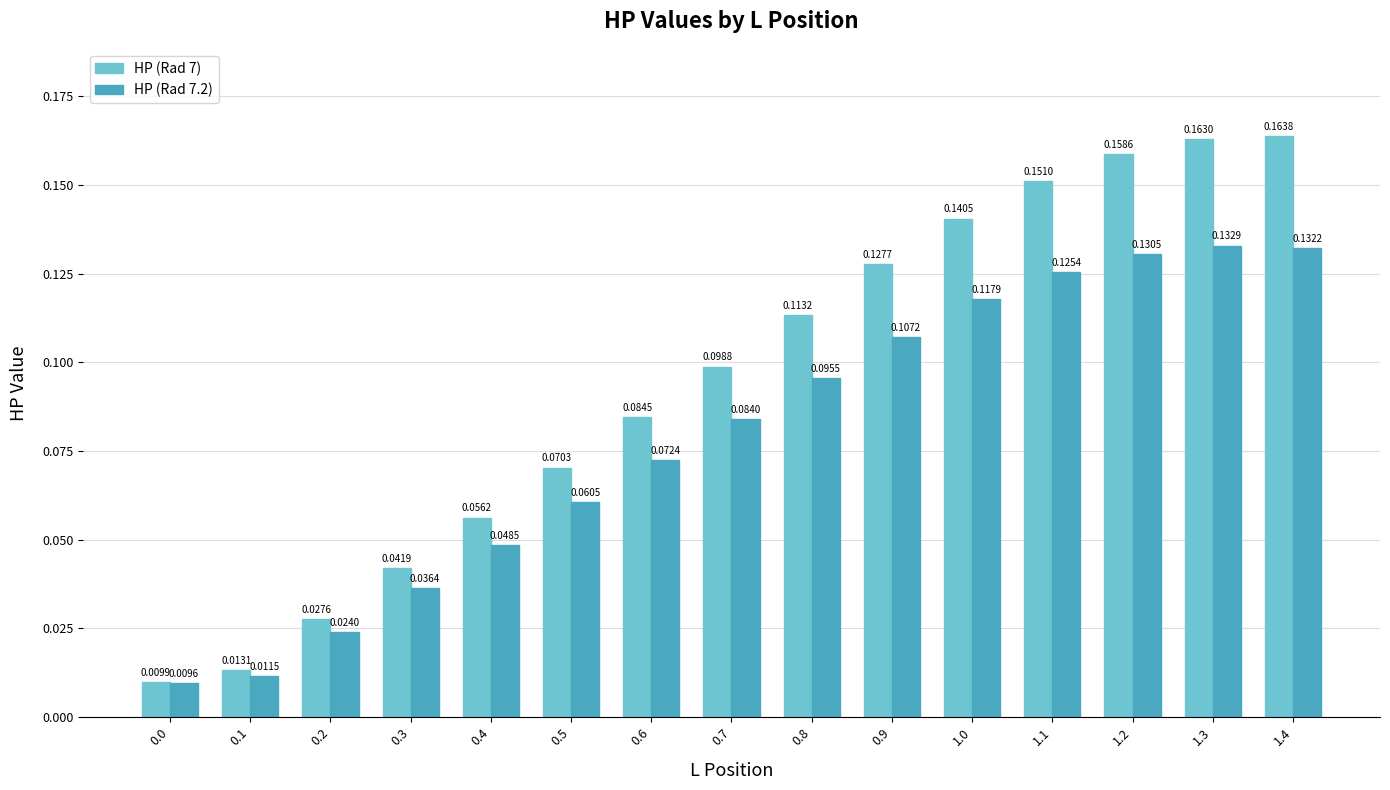

What position from the left is 0.7?

8